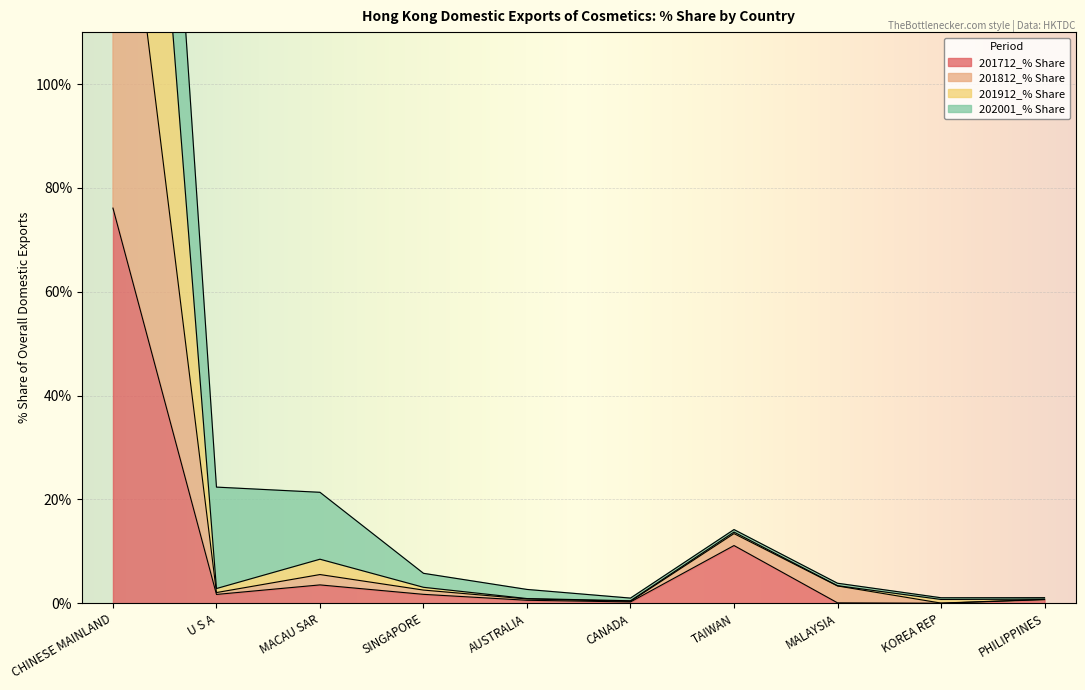

At which label is 201712_% Share closest to 38?

TAIWAN